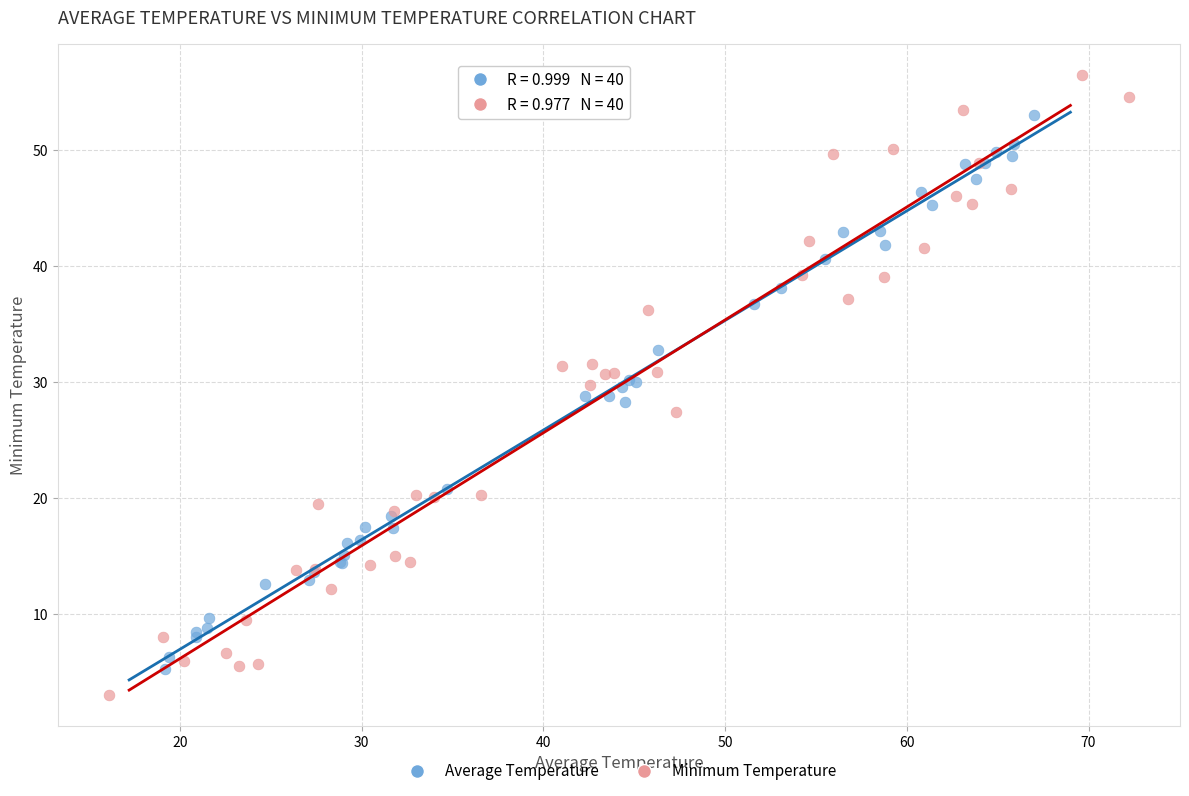

Which series has the widest spread of Y values?

Minimum Temperature